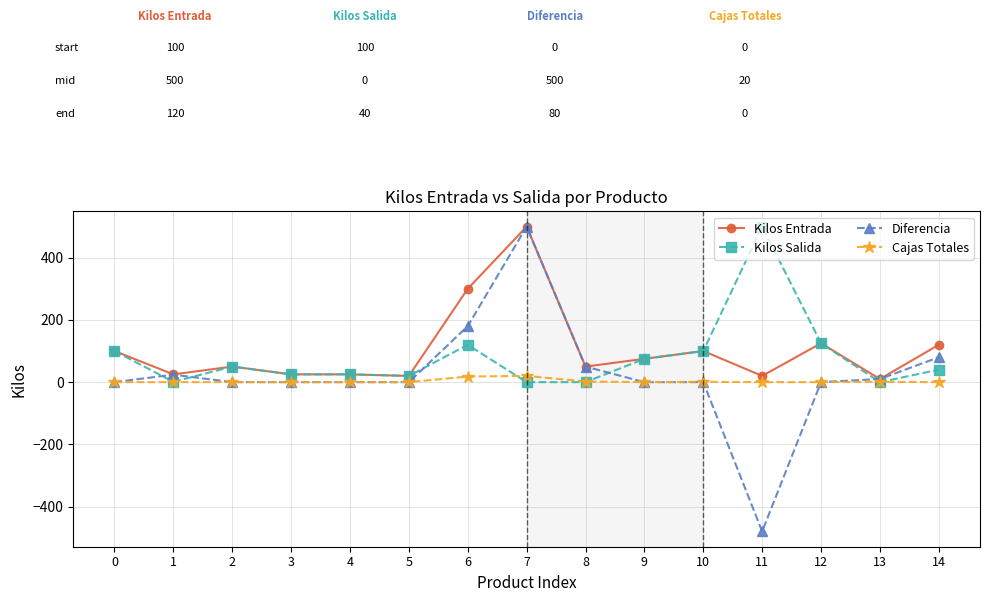

At which category is the sum across all series the highest?

7